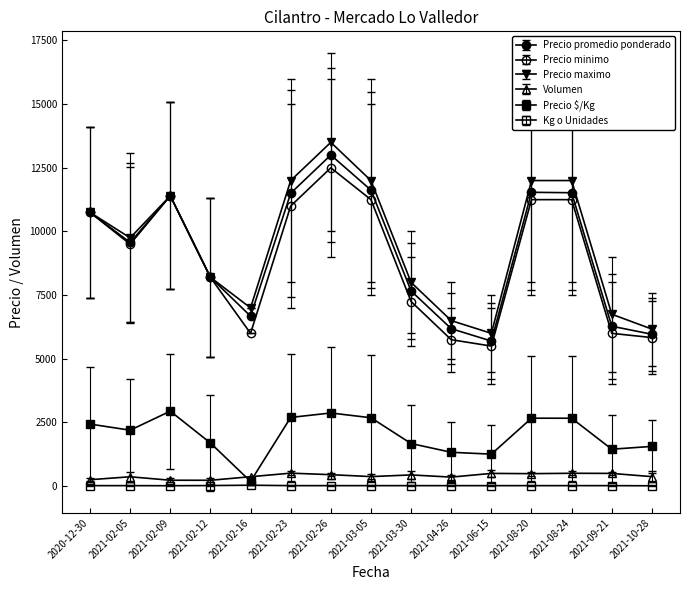

How many values in the Precio minimo series are below 9500?

7